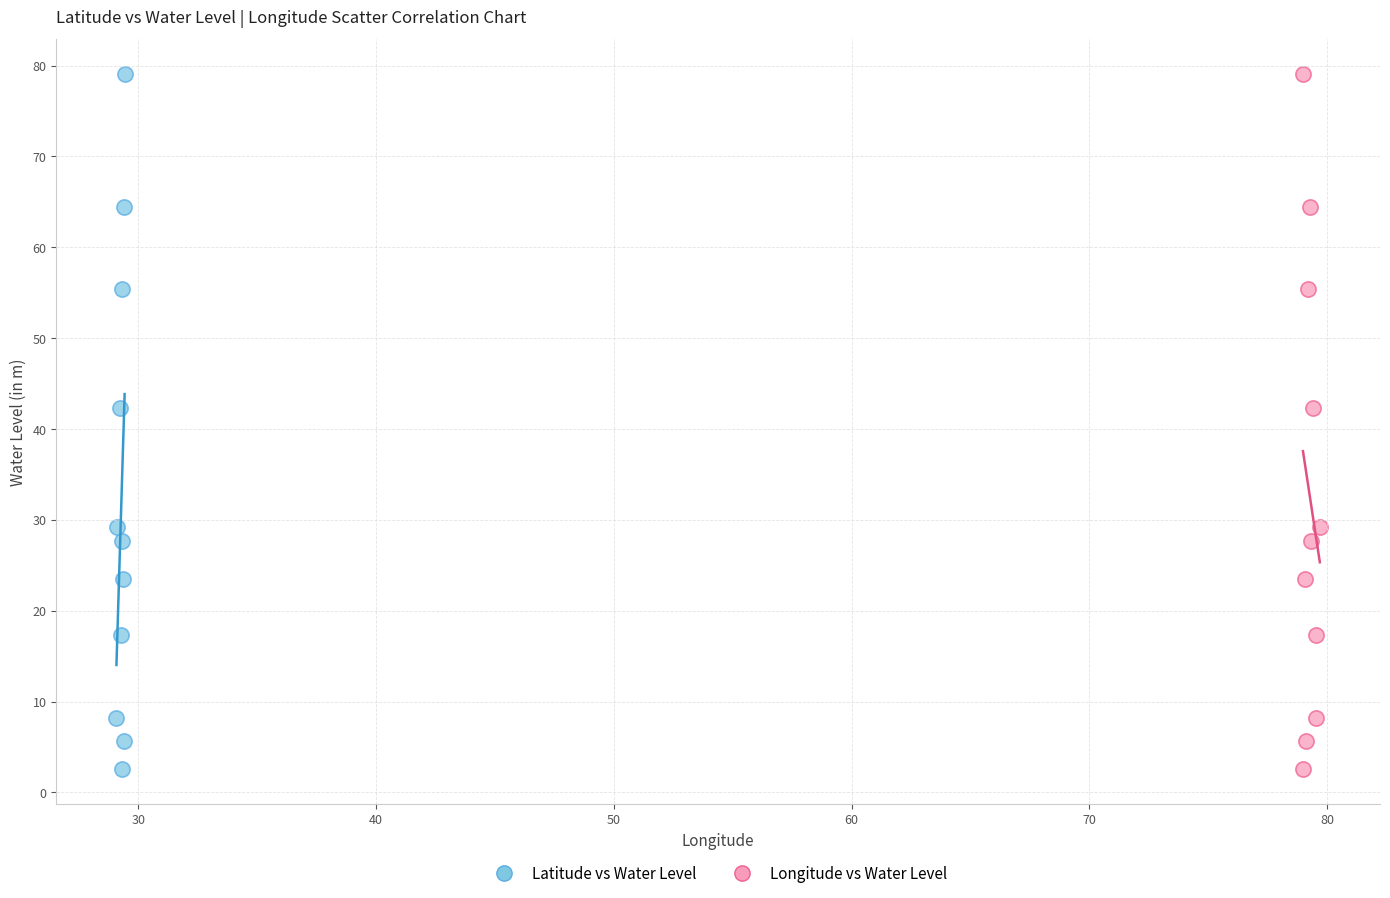

What are all the series names shown in the legend?

Latitude vs Water Level, Longitude vs Water Level